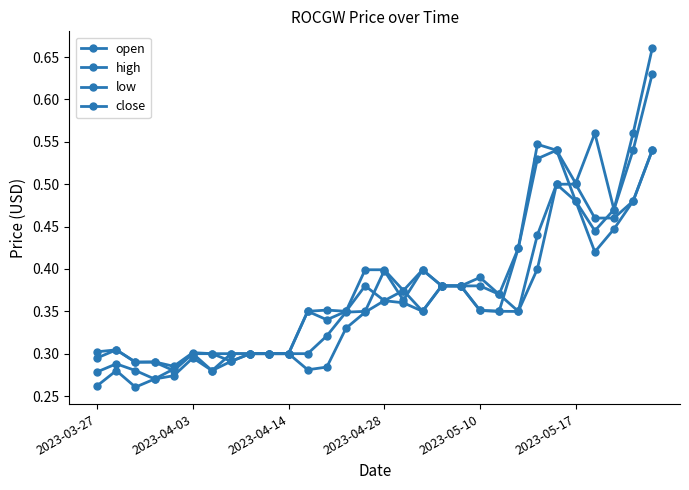

How many interior local peaks does the low series have?

5